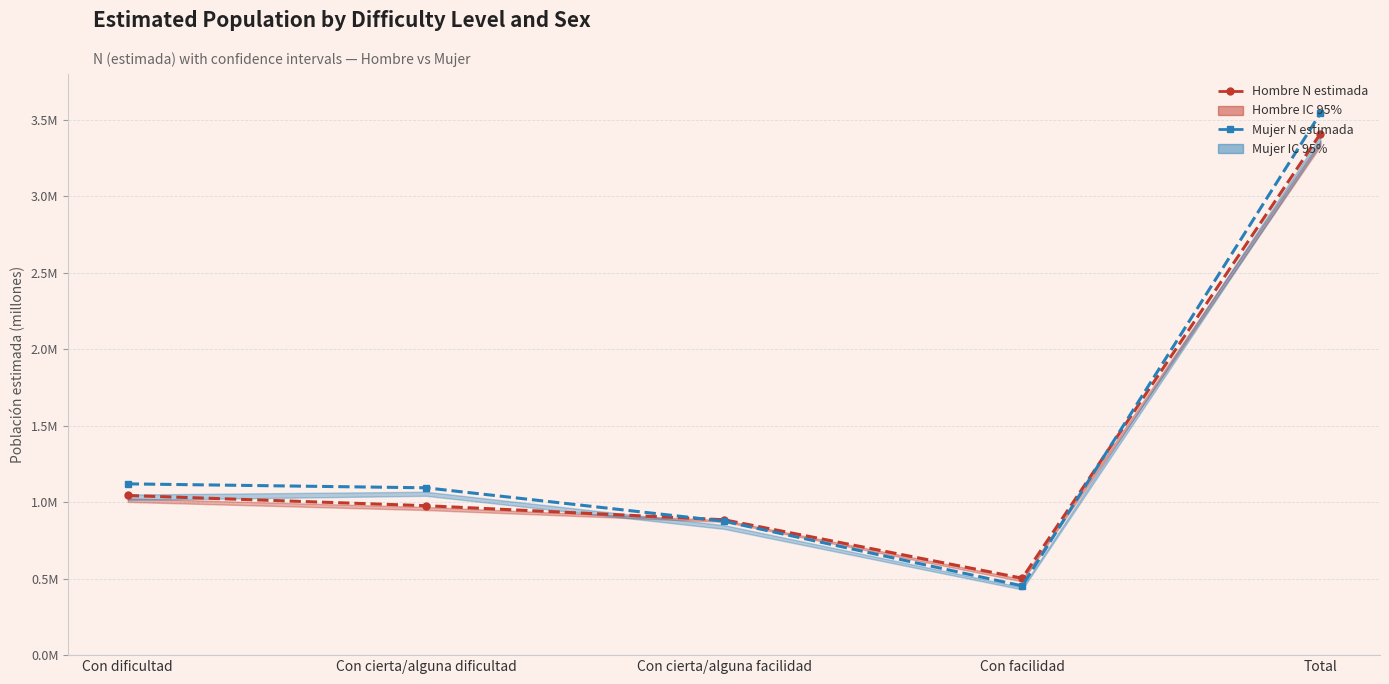

Is it true that Hombre N estimada equals 1.6 at Con dificultad?

False